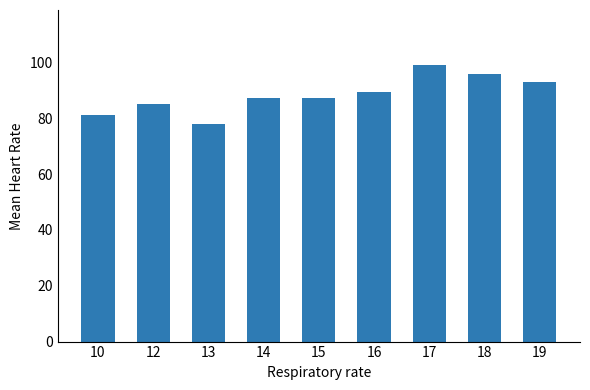

What is the greatest value displayed?

99.0